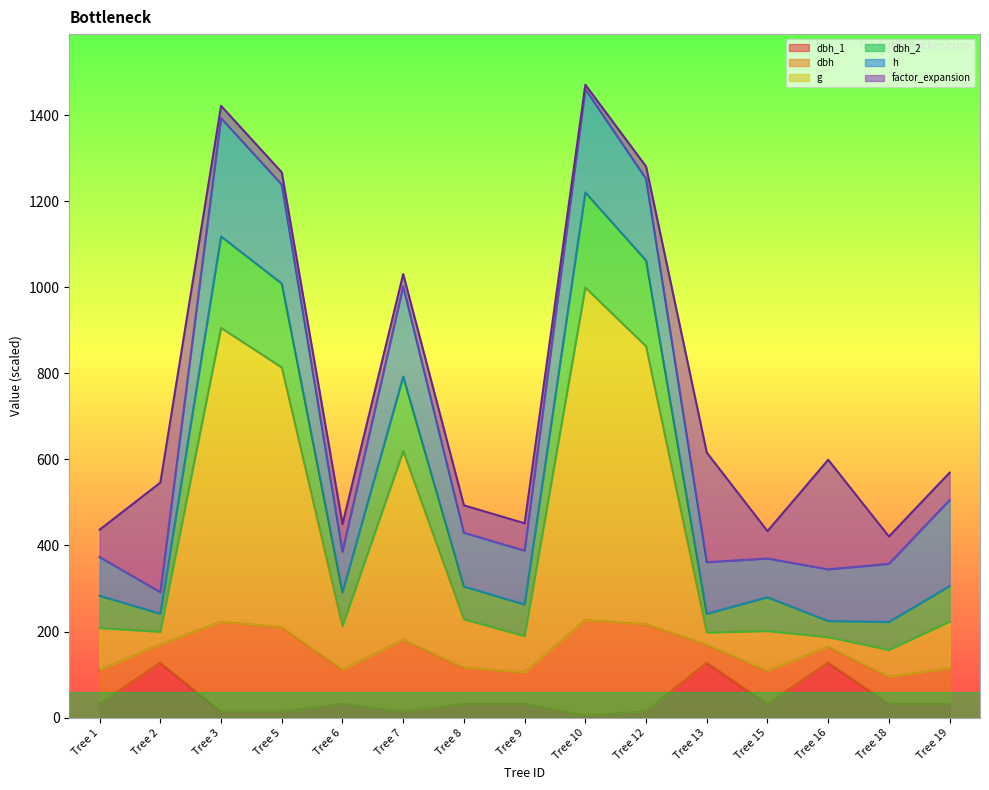

Does the chart display data point markers on the line(s)?

No